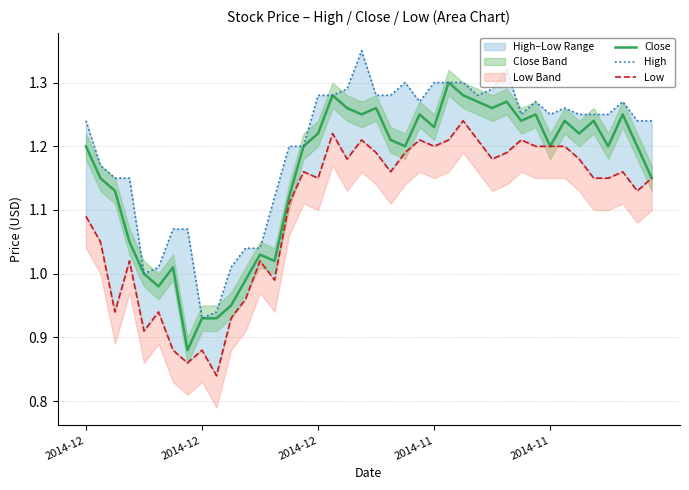

How many interior local valleys does the Close series have?

11